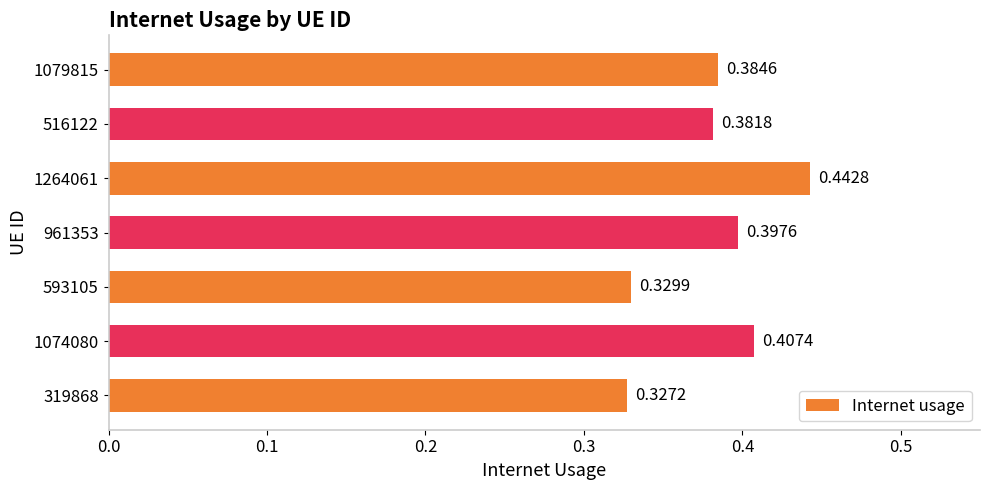

What is the difference between the maximum and second lowest values?

0.1